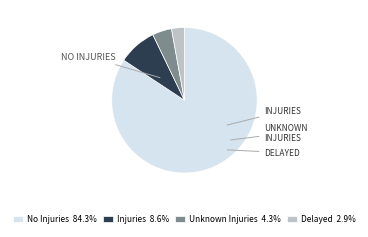

The Delayed slice represents 3% of the pie. True or false?

True